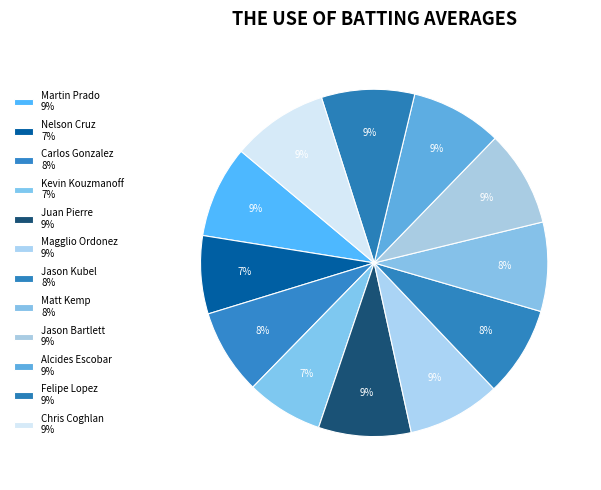

Which has a higher value, Magglio Ordonez or Jason Kubel?

Magglio Ordonez